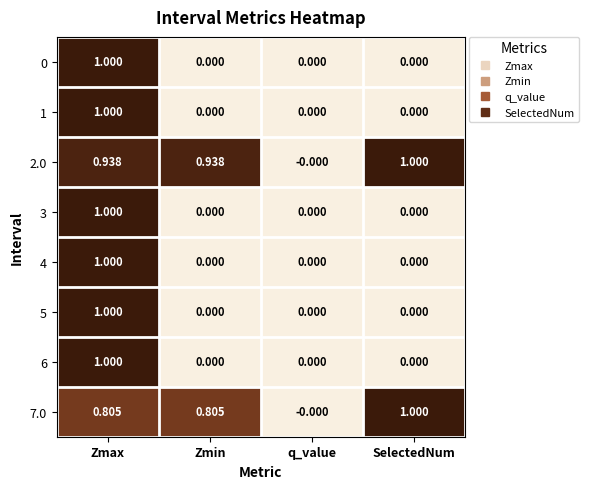

At which category is the sum across all series the highest?

Zmax